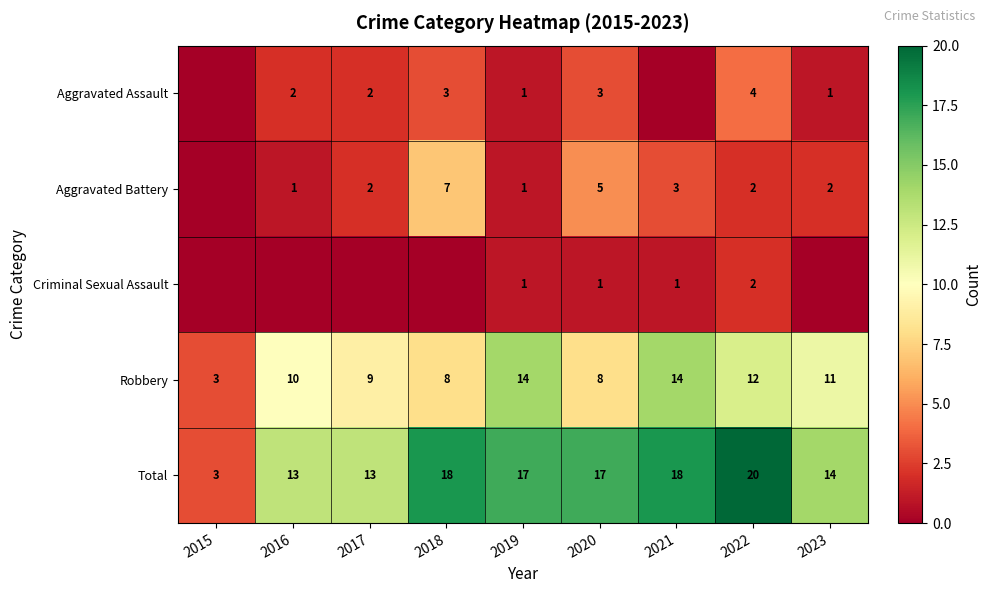

Which category has the highest value in the Total series?

2022